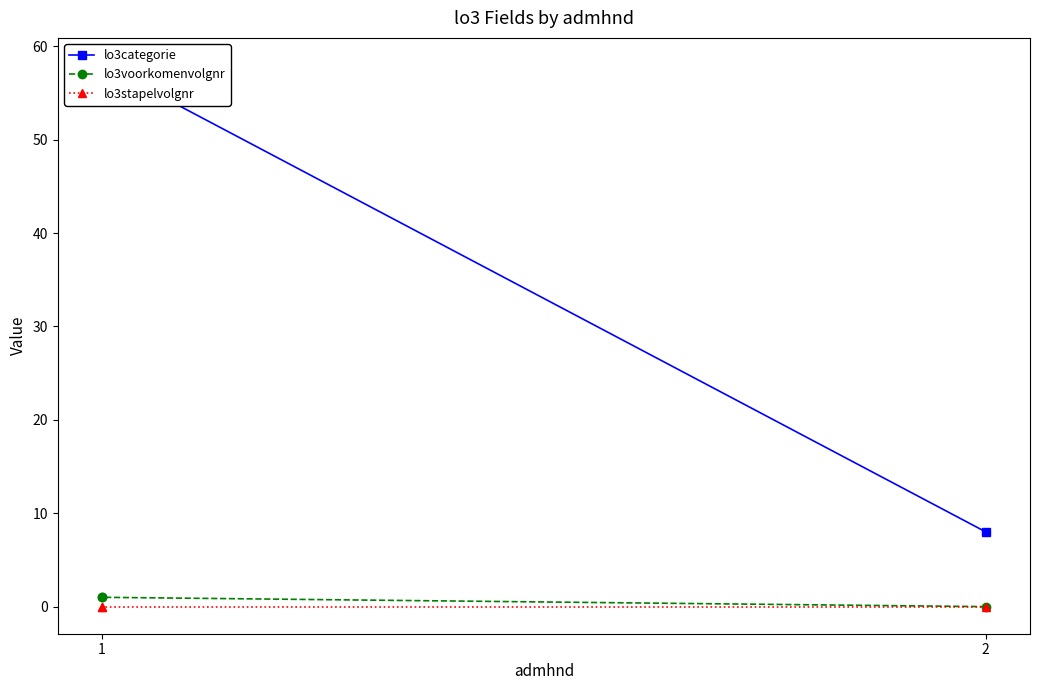

Does the chart have visible grid lines?

No